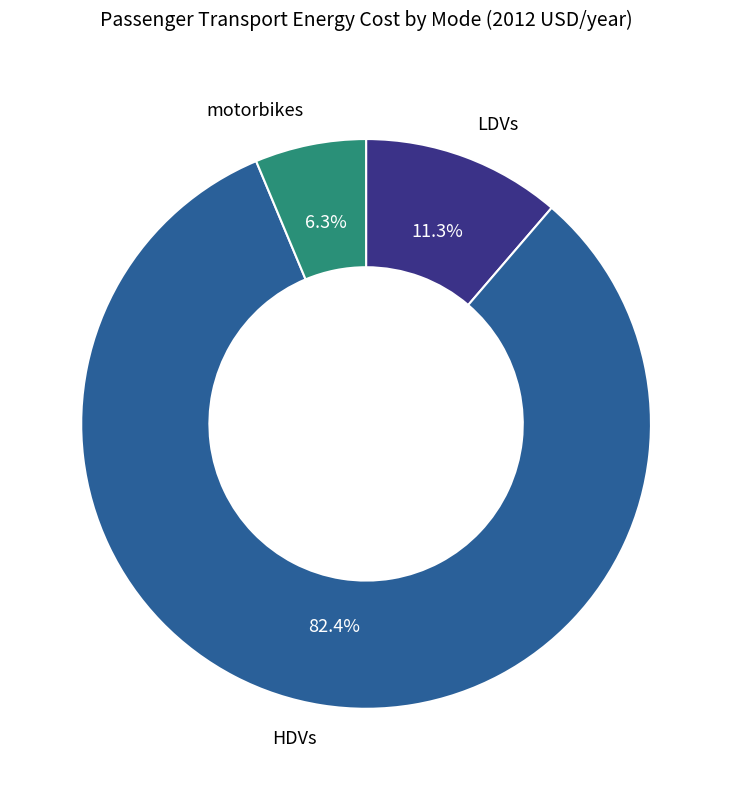

What percentage is NOT represented by HDVs?

17.6%